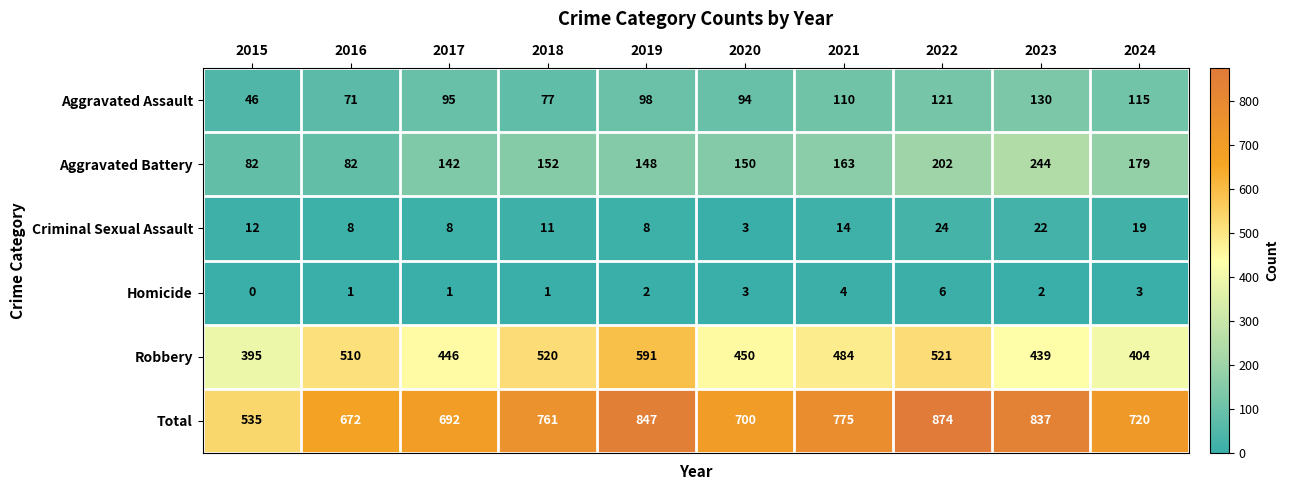

How many Criminal Sexual Assault values are between 8 and 19?

7